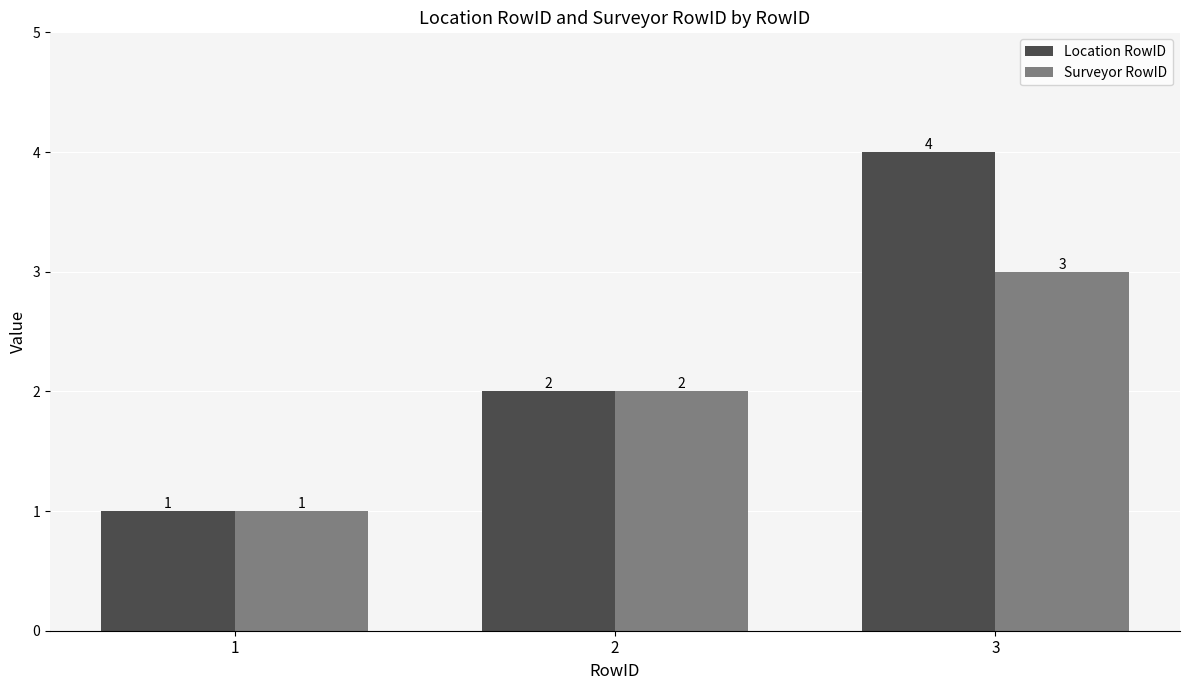

What is the difference between the maximum and minimum values in the Surveyor RowID series?

2